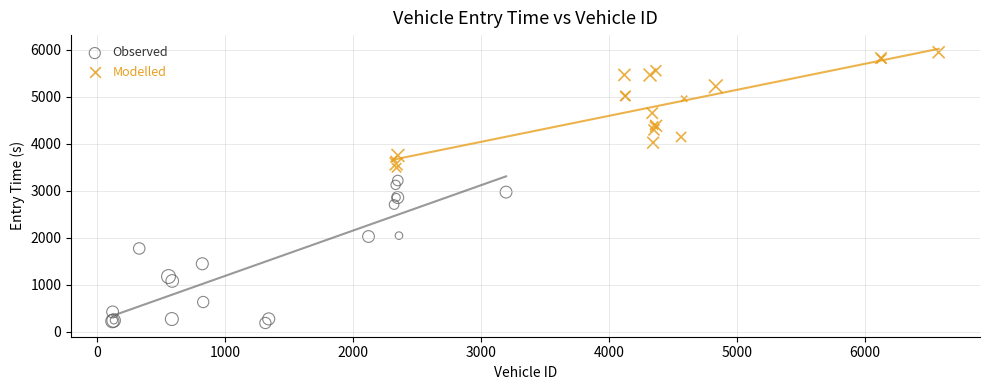

Which series has the largest Y range (max minus min)?

Observed